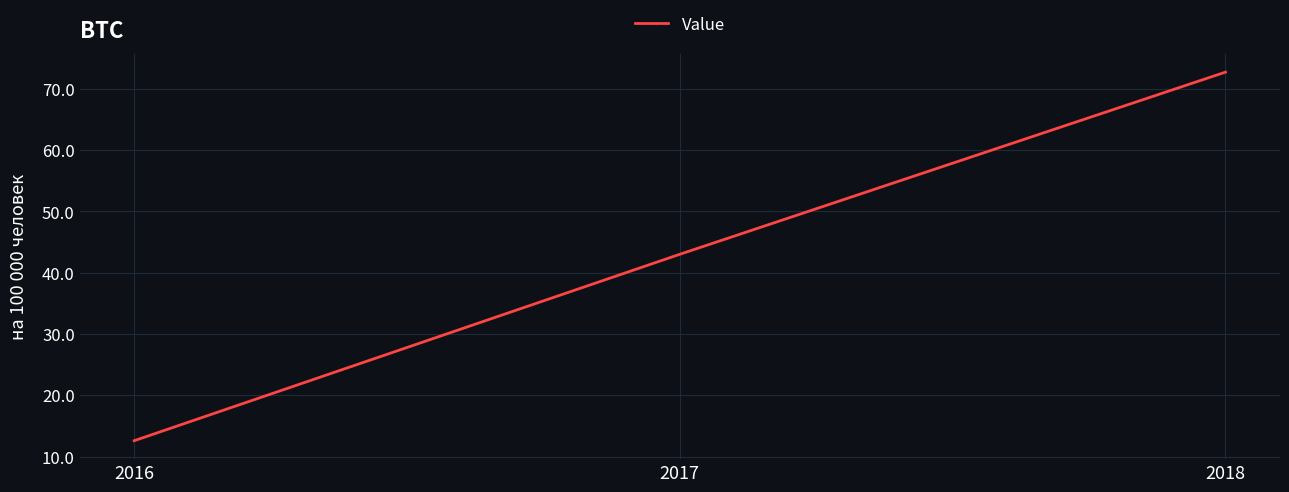

Reading left to right, transcribe all the data shown in this chart.

2016=12.6	2017=43.0	2018=72.7